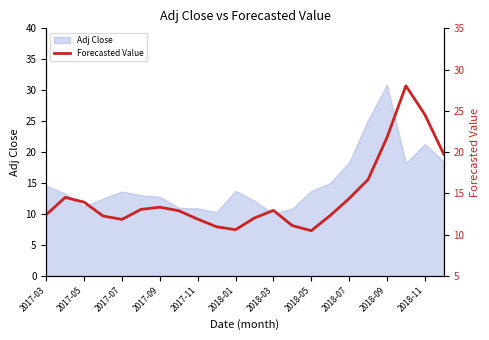

How many interior local peaks (higher than both neighbors) does the data have?

4